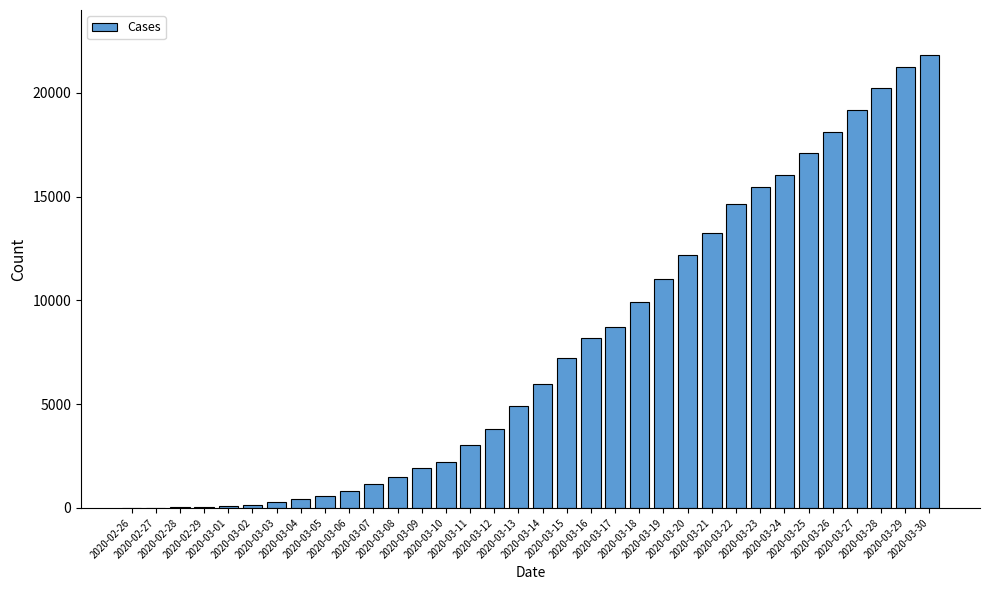

What is the change in value from 2020-03-19 to 2020-03-29?

+10169